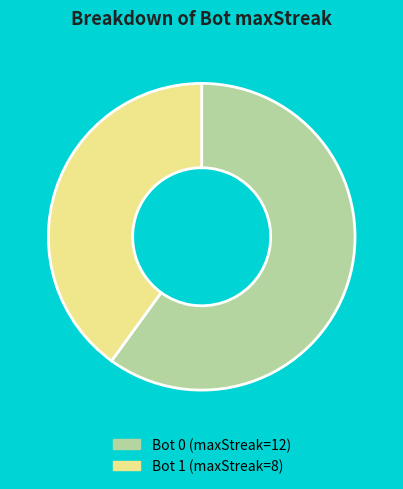

Is there any slice that represents more than half of the pie?

Yes